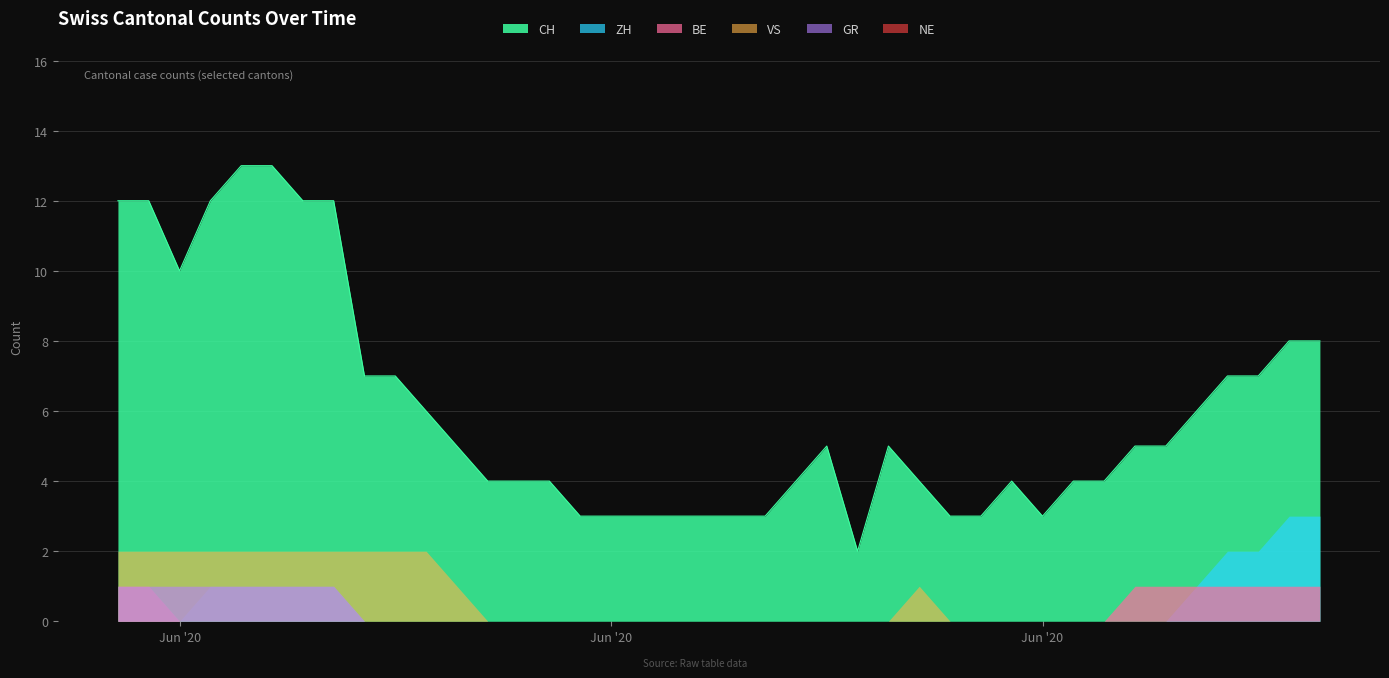

How many series are shown in this chart?

6